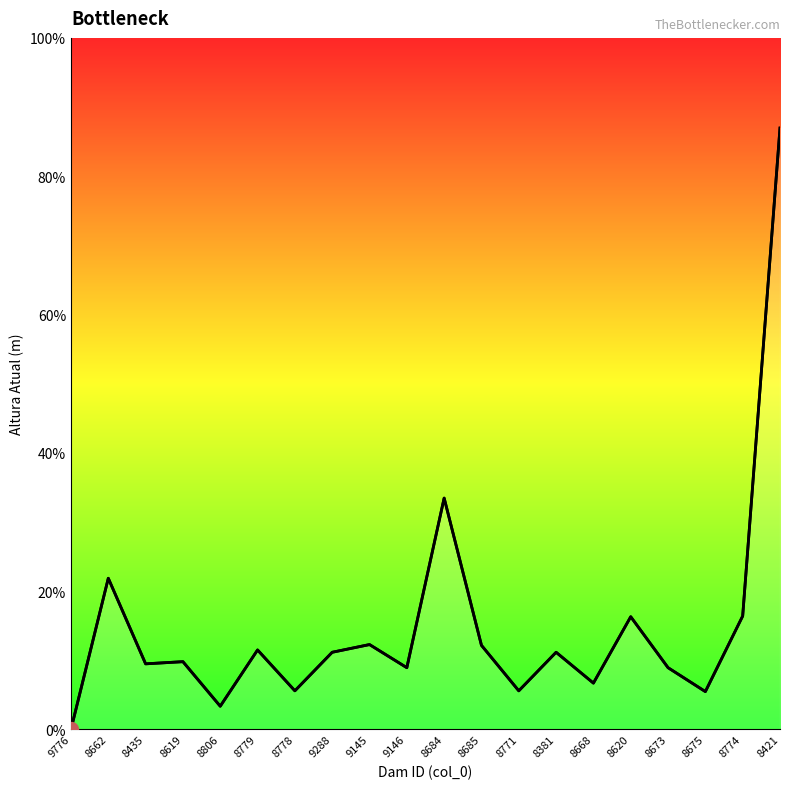

Reading left to right, what are all the values shown in this chart?

9776=0.0	8662=19.6	8435=8.5	8619=8.8	8806=3.0	8779=10.3	8778=5.0	9288=10.0	9145=11.0	9146=8.0	8684=30.0	8685=10.9	8771=5.0	8381=10.0	8668=6.0	8620=14.6	8673=8.0	8675=4.9	8774=14.7	8421=78.0